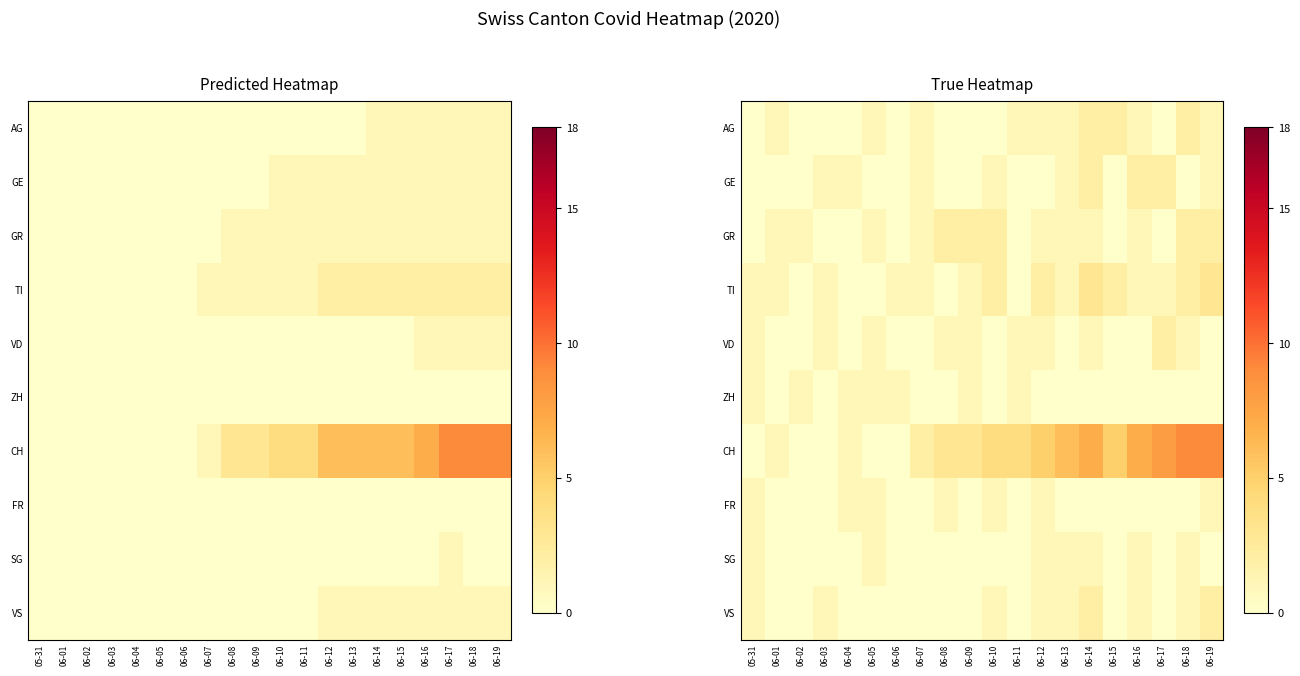

Count the number of categories in the chart.

20